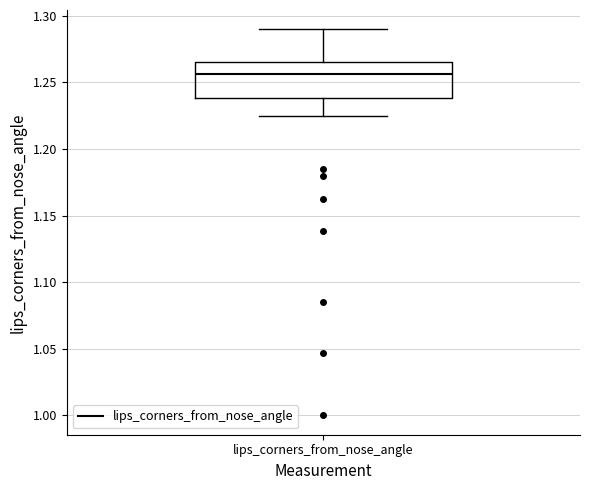

Read this box plot against the y-axis: the position of the median line, the range covered by the box, and the ends of both whiskers. The values are not printed on the chart, so give them approximately, as read against the axis.

median 1.255, box 1.240 to 1.265, whiskers 1.225 to 1.290